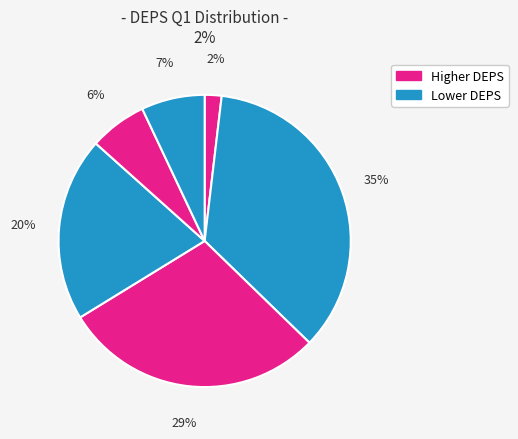

How many segments does this pie chart have?

6